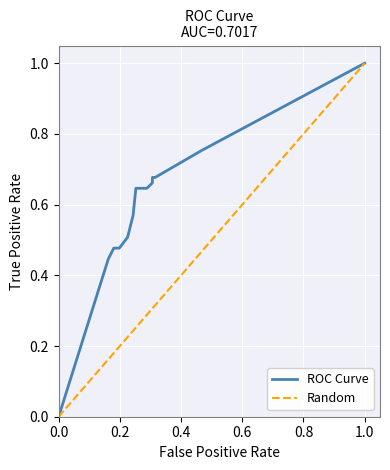

The value at 0.8 is 1.1. True or false?

False